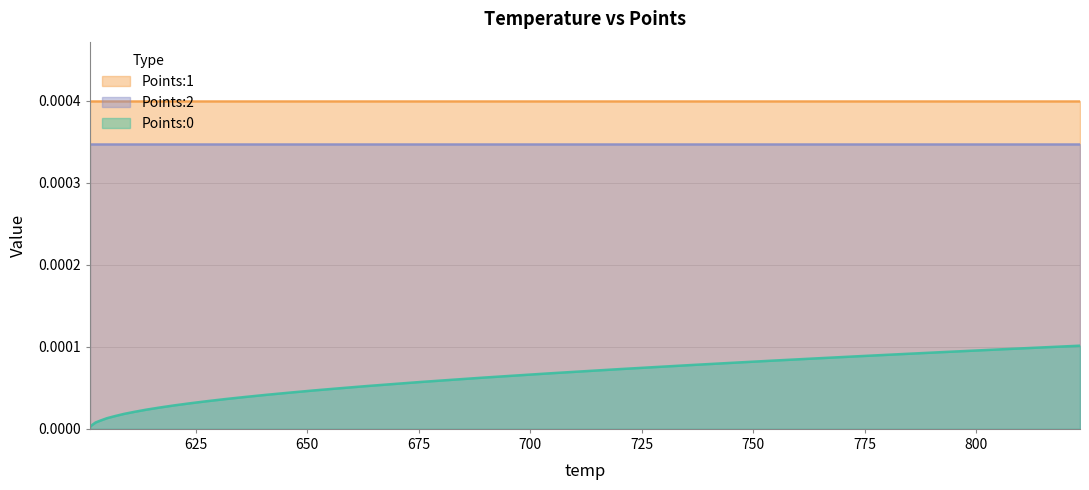

Between 2 and 6, which is larger?

6